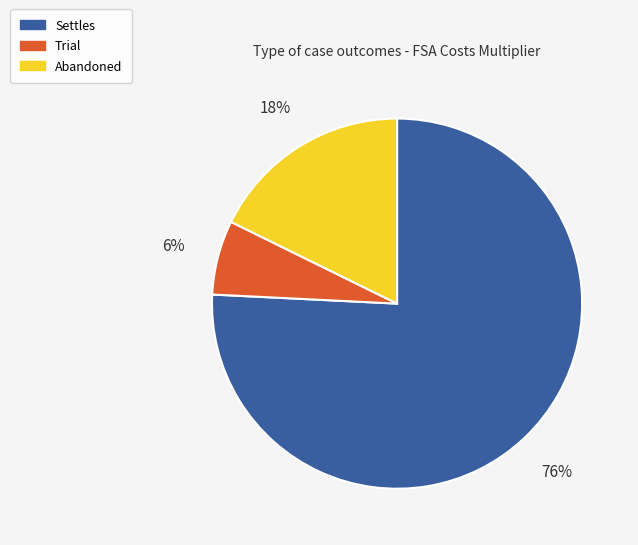

Rank the categories by value from lowest to highest.

Trial, Abandoned, Settles